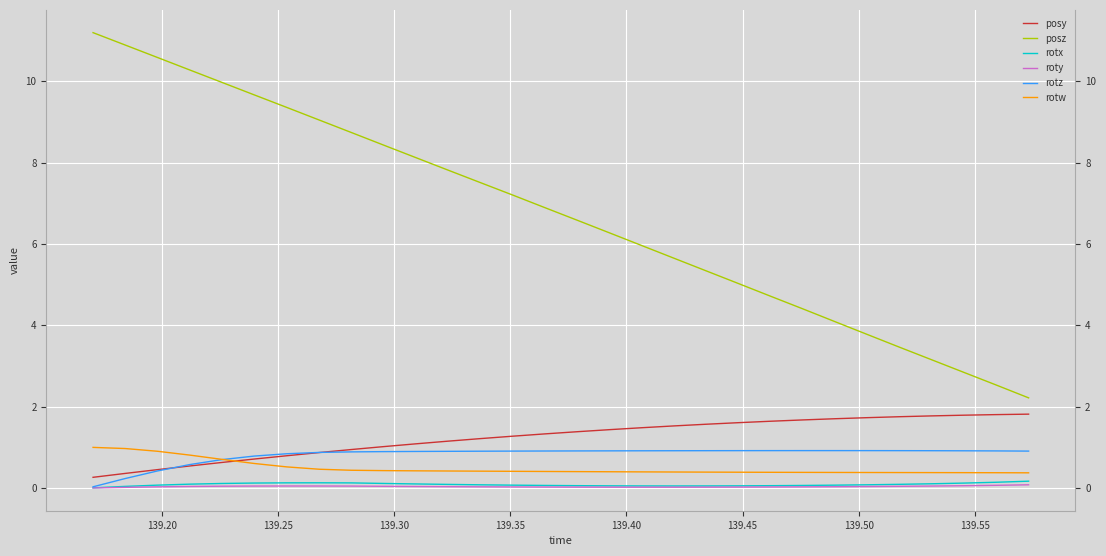

Count the number of data series in this chart.

6